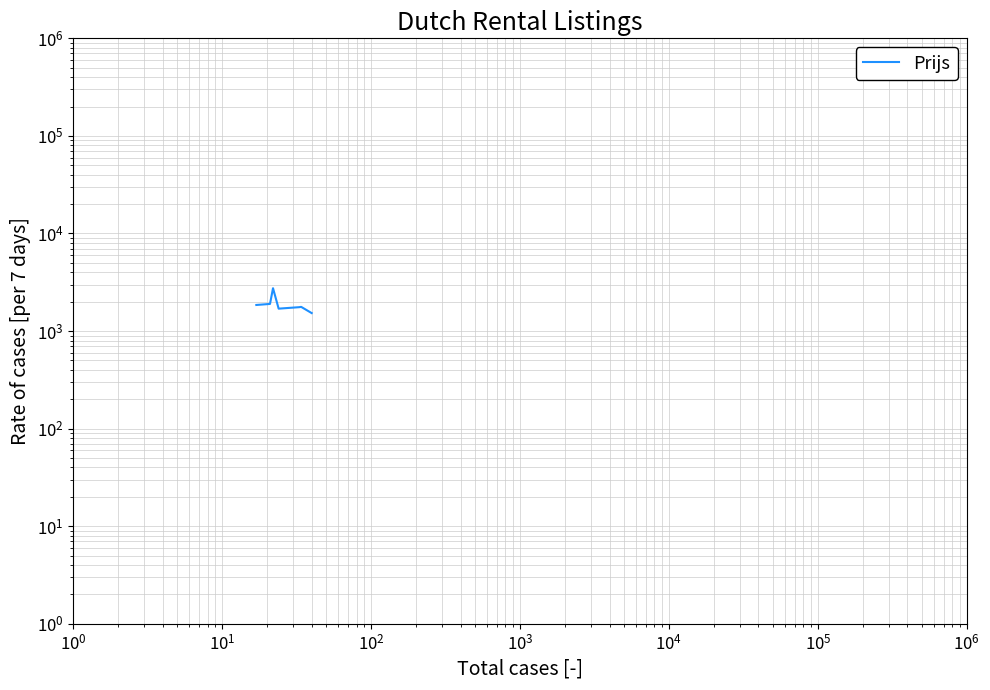

What is the maximum value shown in the chart?

2750.0